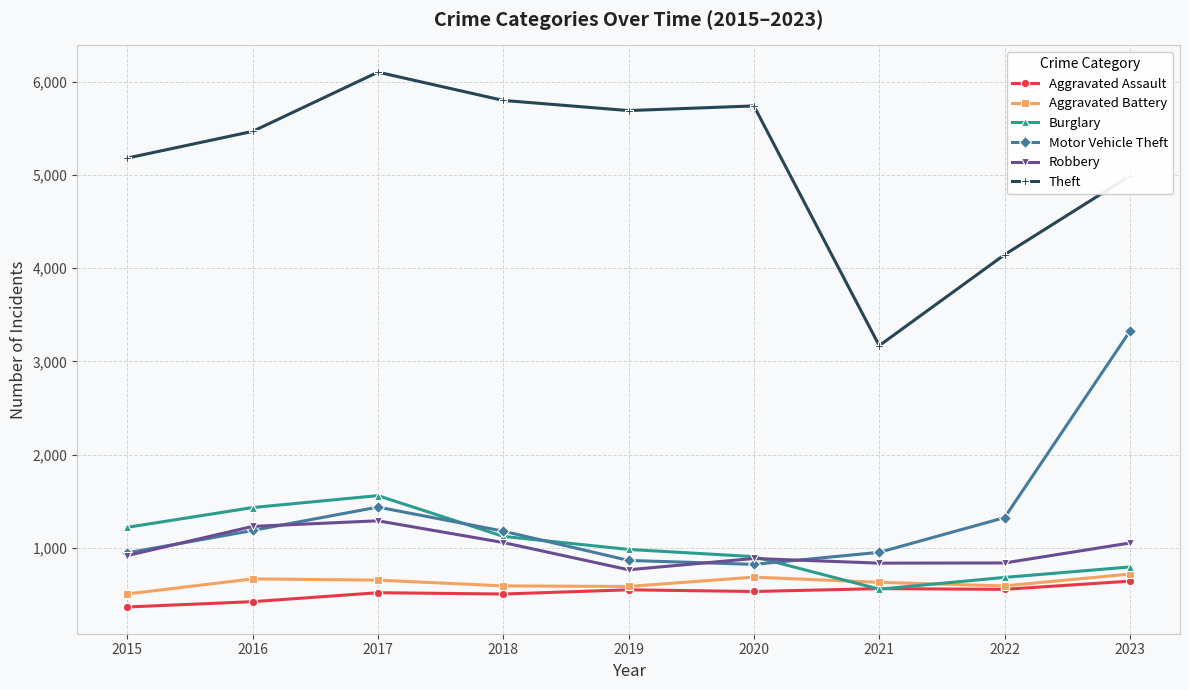

True or false: Robbery has more than 2 points higher than both neighbors.

False